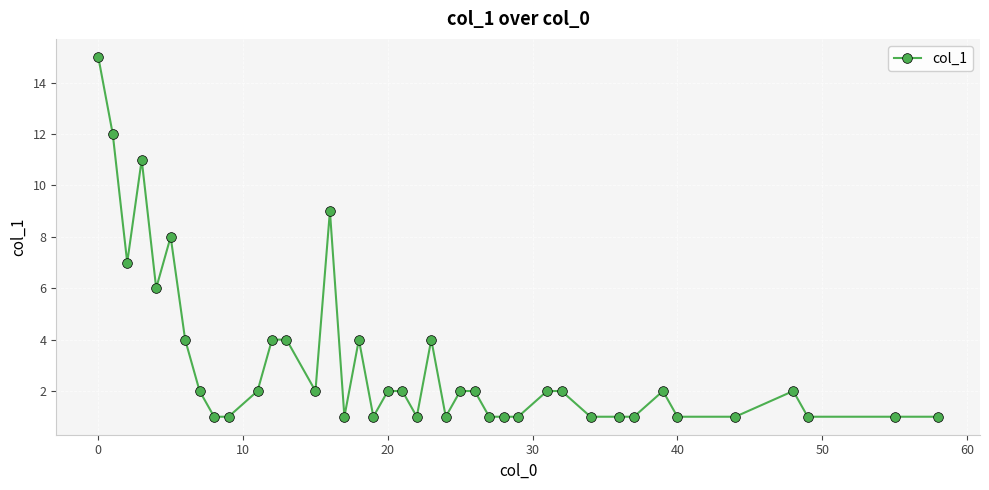

What is the value of the 22nd point from the left?

4